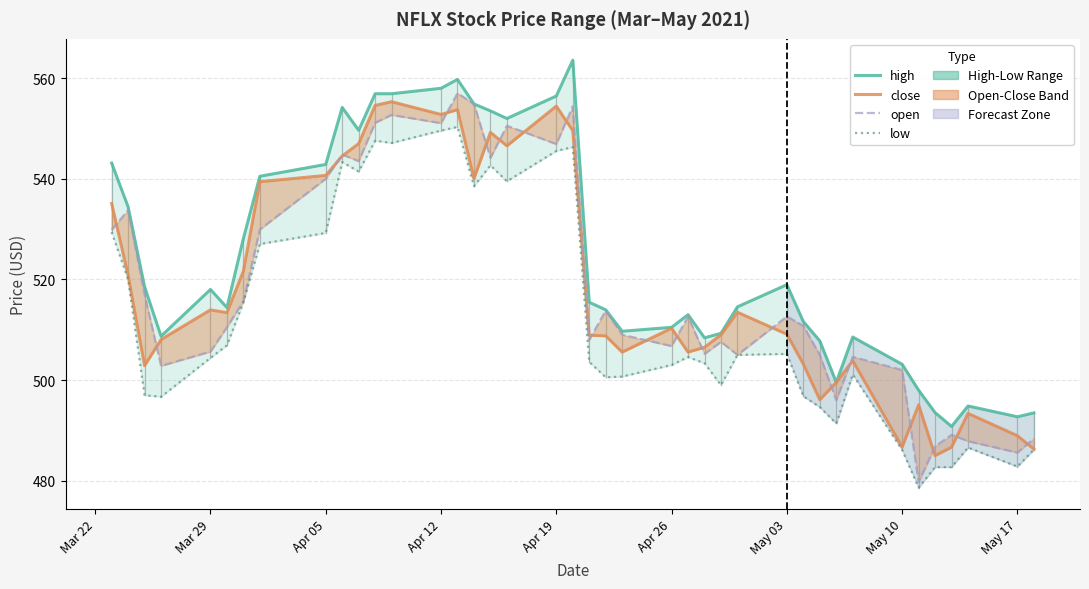

Count the number of data series in this chart.

4